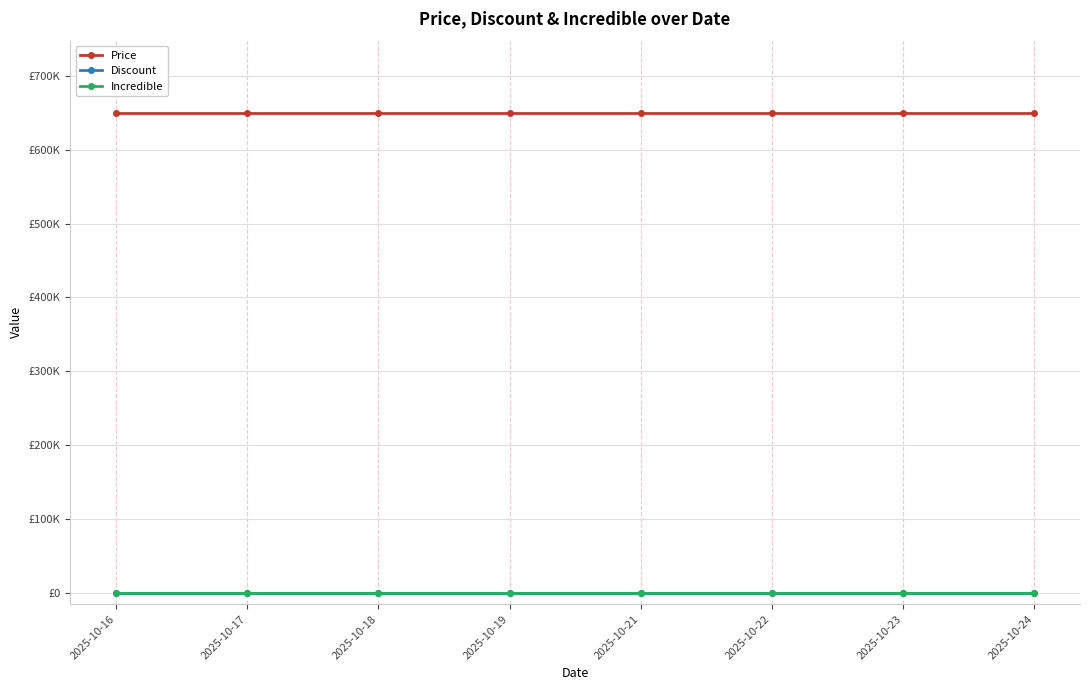

List the series in order of their peak value, lowest first.

Discount, Incredible, Price